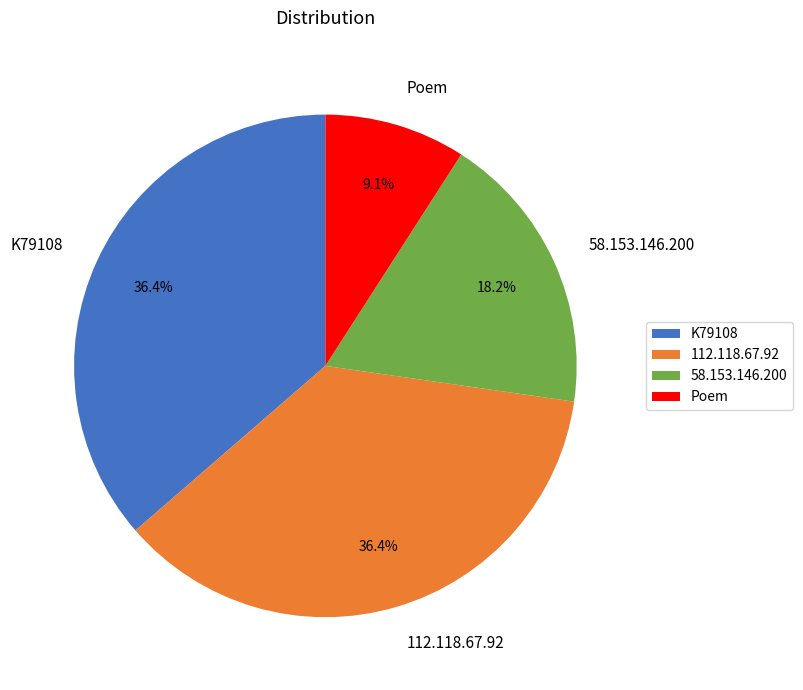

Do Poem and 58.153.146.200 together represent more than half of the pie?

No